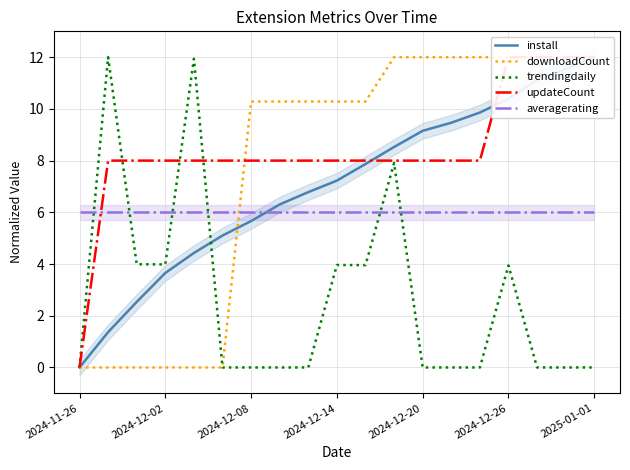

Rank the series at 11 from lowest to highest value.

averagerating, trendingdaily, updateCount, install, downloadCount